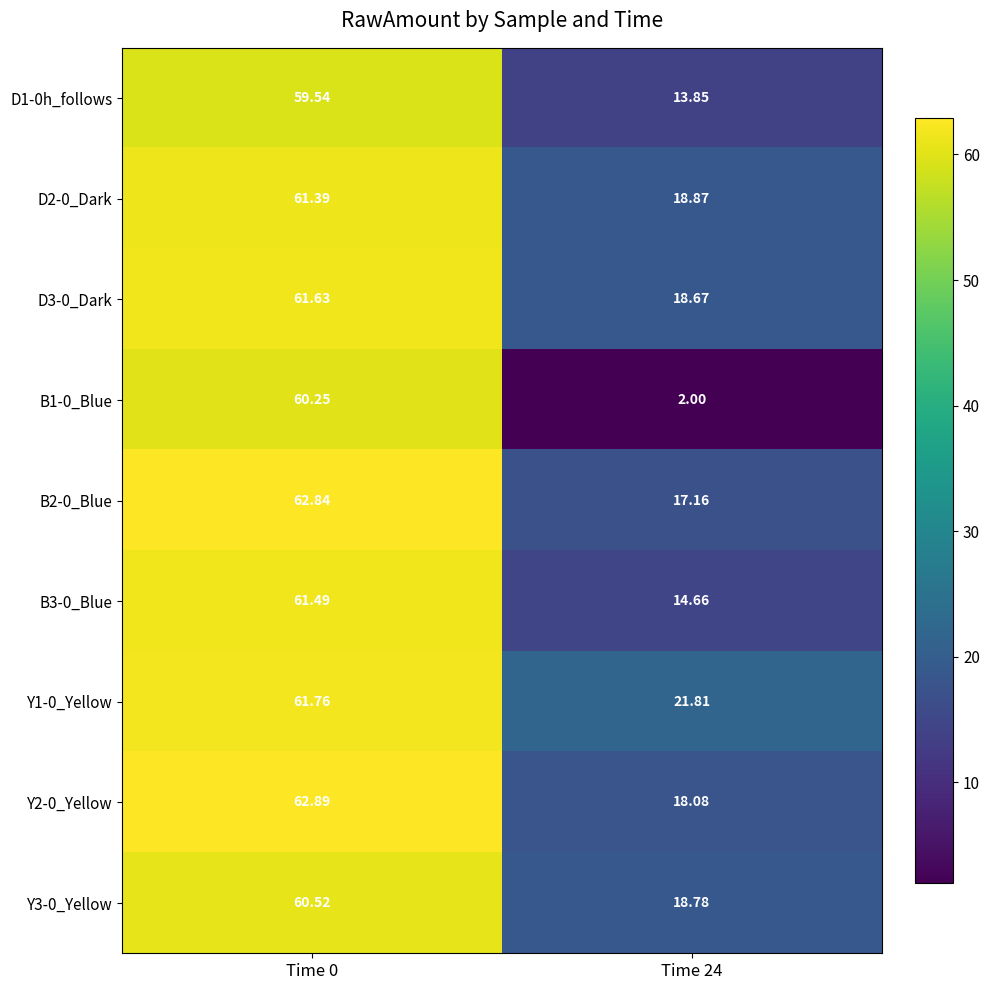

Is the value of Y2-0_Yellow at Time 0 greater than the value of Y3-0_Yellow at Time 0?

Yes